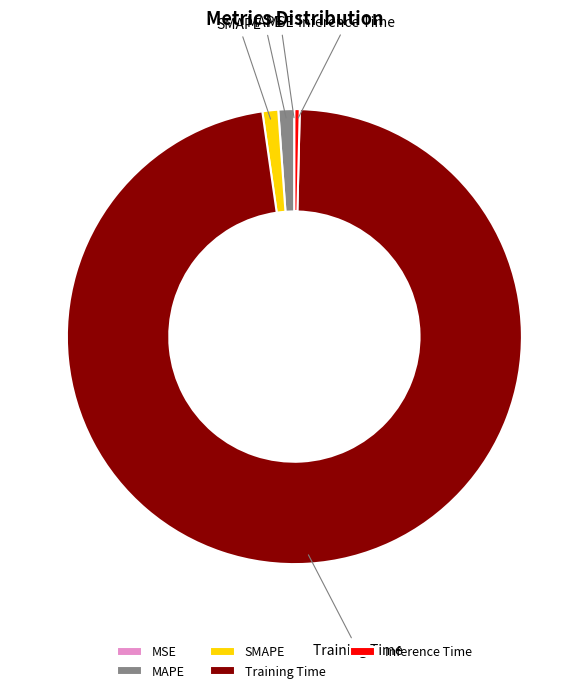

Between MAPE and Inference Time, which is larger?

MAPE